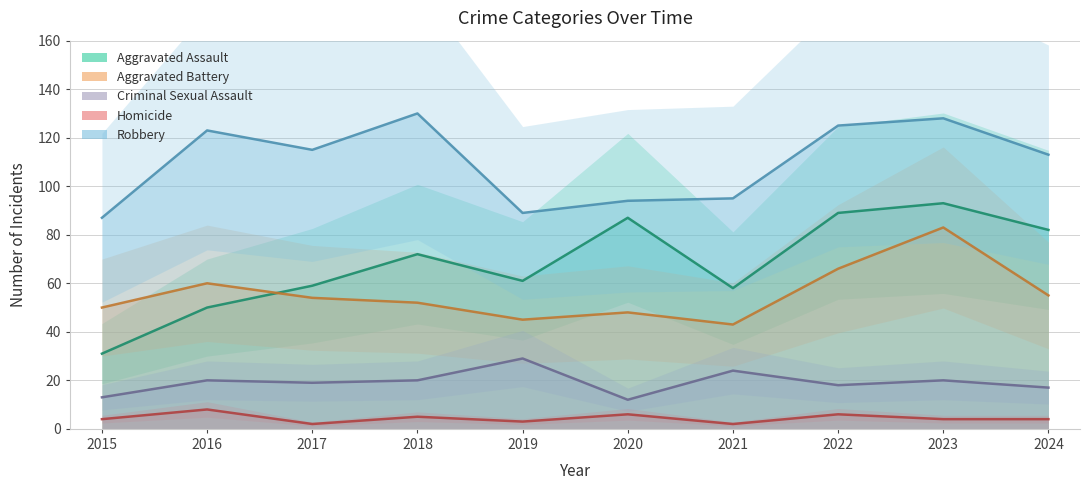

What is the maximum value for Criminal Sexual Assault?

29